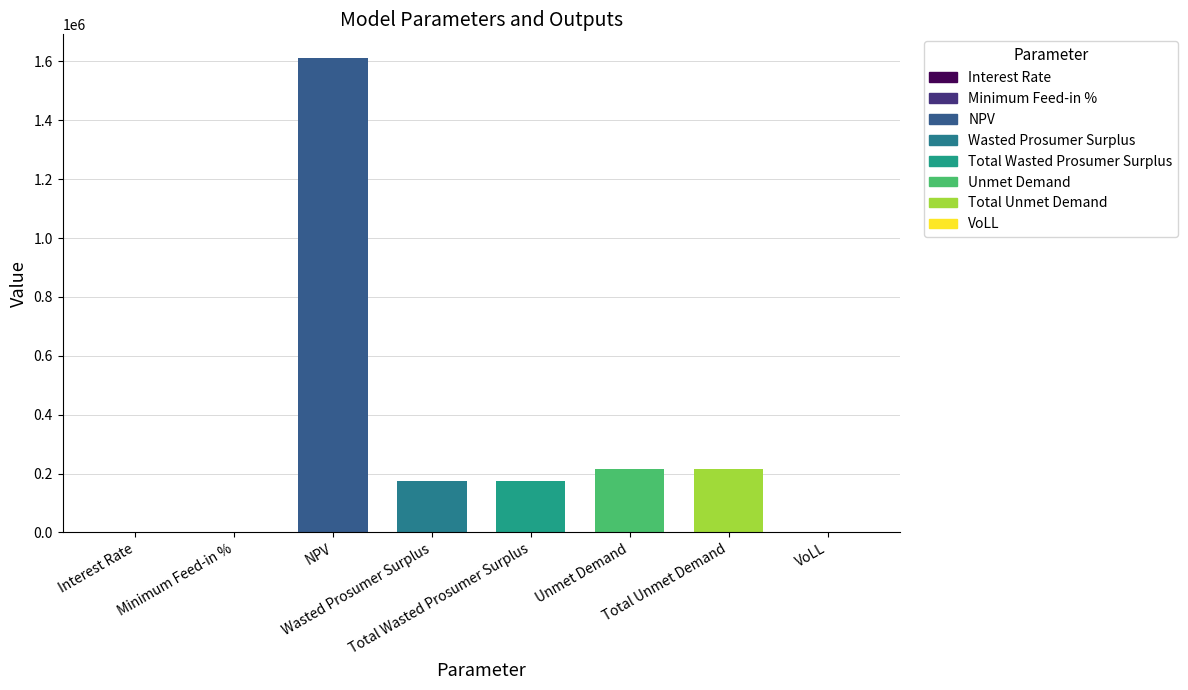

True or false: the data shows 1611411.2 at NPV.

True